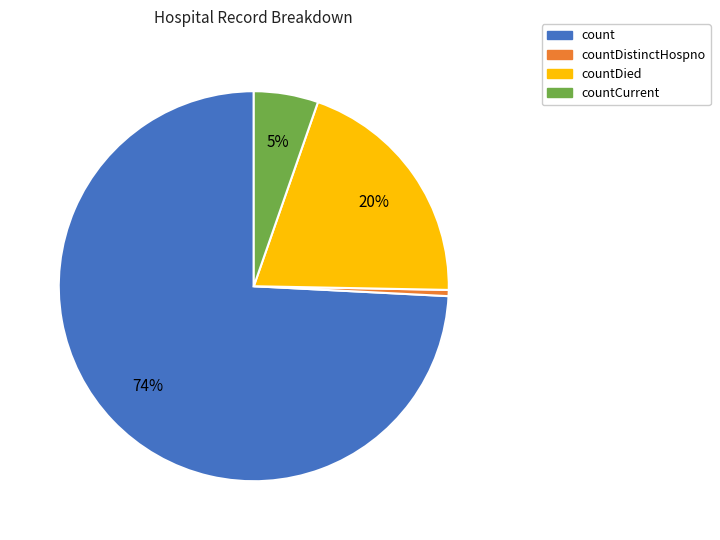

True or false: countDied accounts for 20% of the total.

True